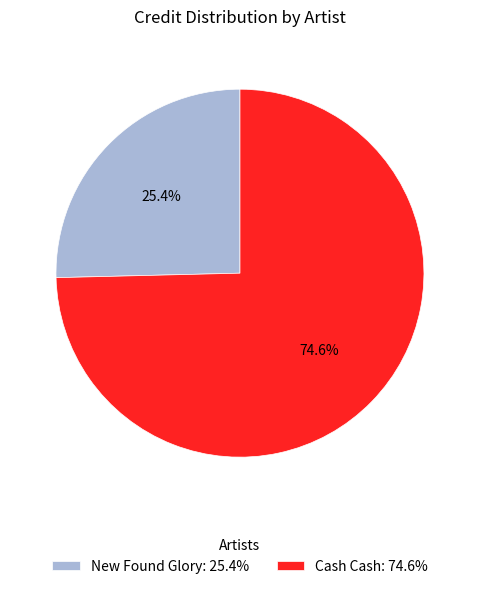

How many slices are in this pie chart?

2